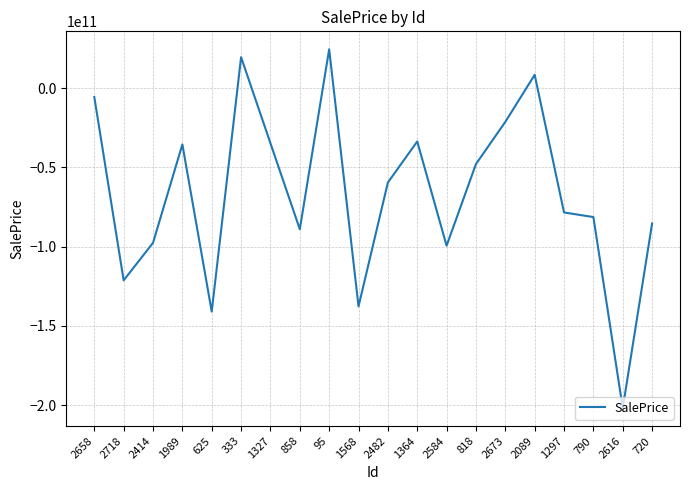

Where is the first local minimum?

2718